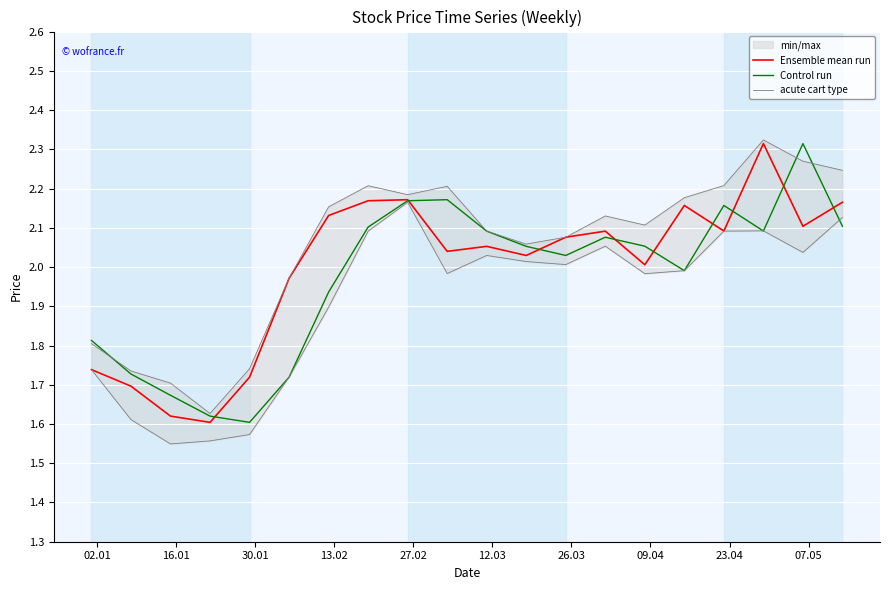

What is the value of the Control run point at the 1st from the left?

1.8